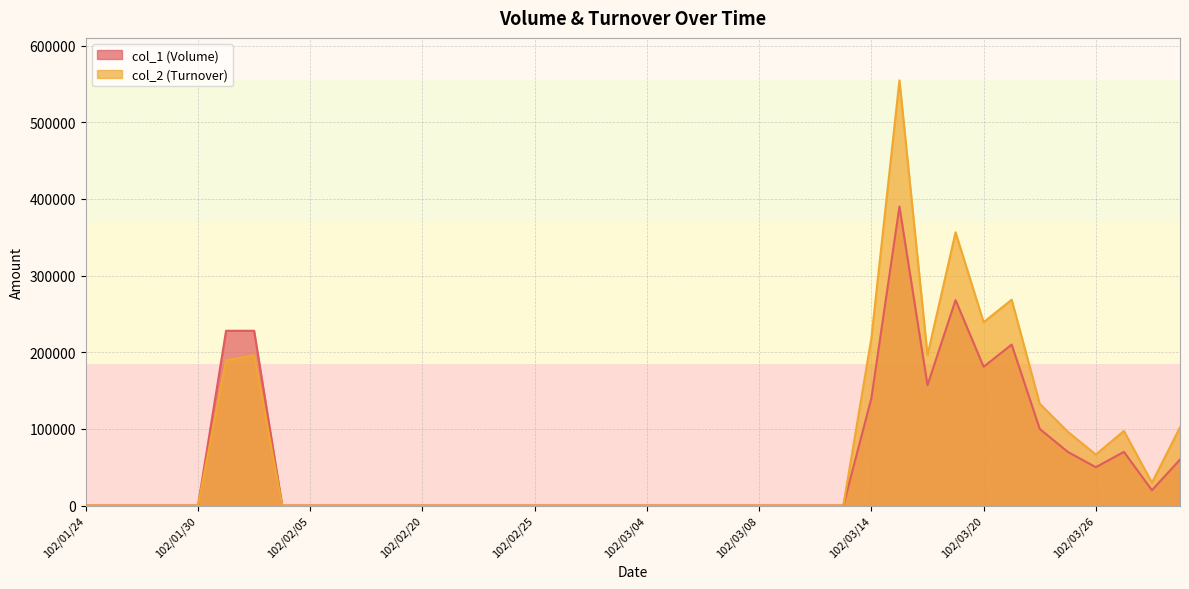

Which series has the largest range (max minus min)?

col_2 (Turnover)